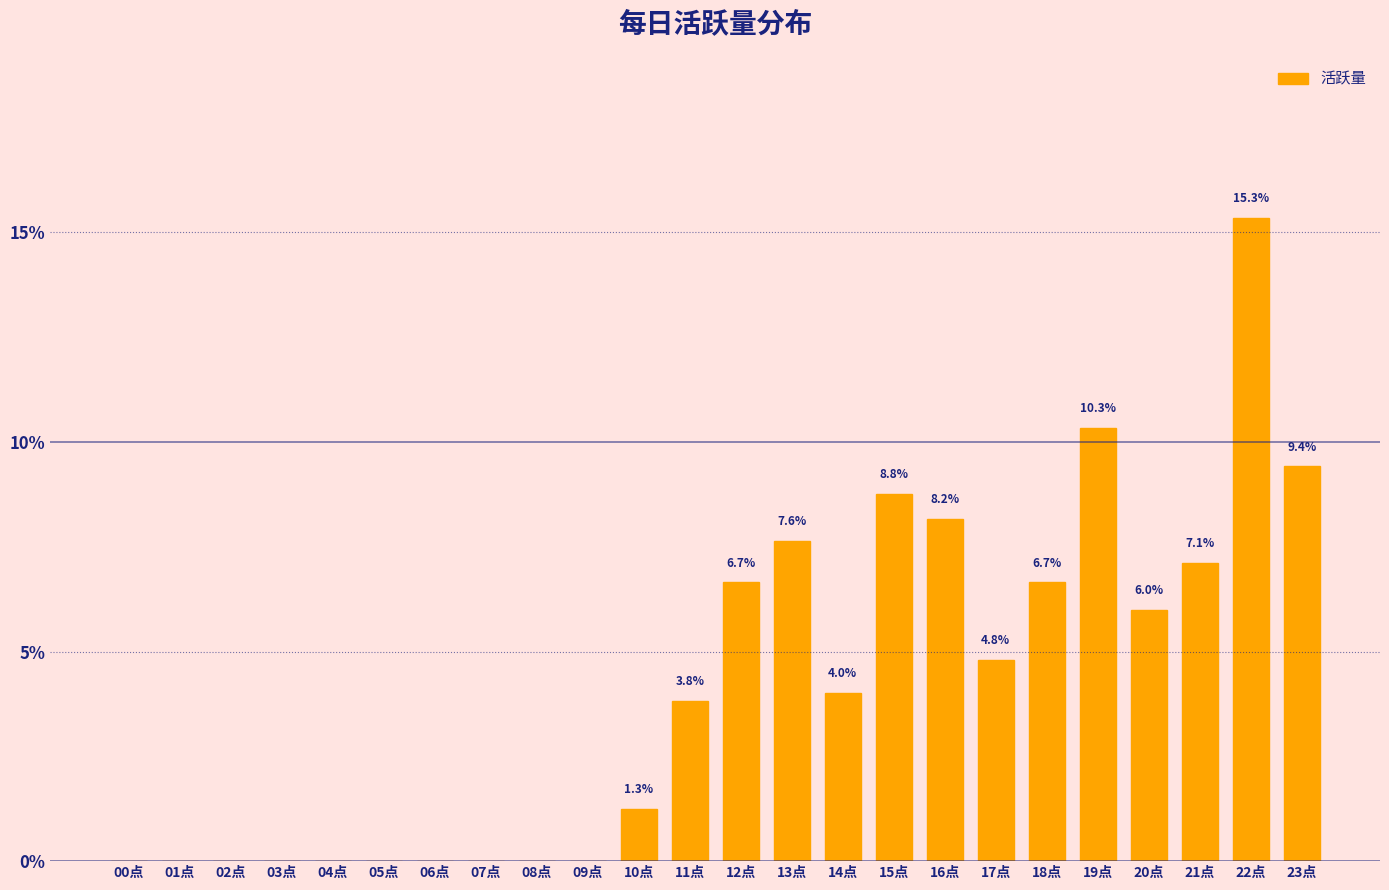

Reading left to right, extract all data points from this chart.

00点=0.0	01点=0.0	02点=0.0	03点=0.0	04点=0.0	05点=0.0	06点=0.0	07点=0.0	08点=0.0	09点=0.0	10点=1.3	11点=3.8	12点=6.7	13点=7.6	14点=4.0	15点=8.8	16点=8.2	17点=4.8	18点=6.7	19点=10.3	20点=6.0	21点=7.1	22点=15.3	23点=9.4